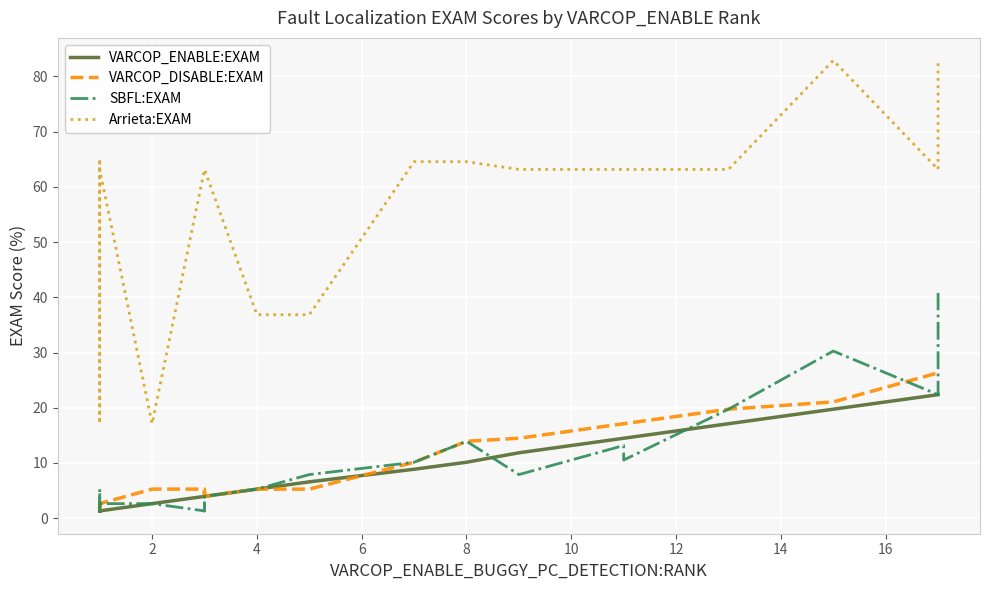

How many categories are shown in the chart?

23